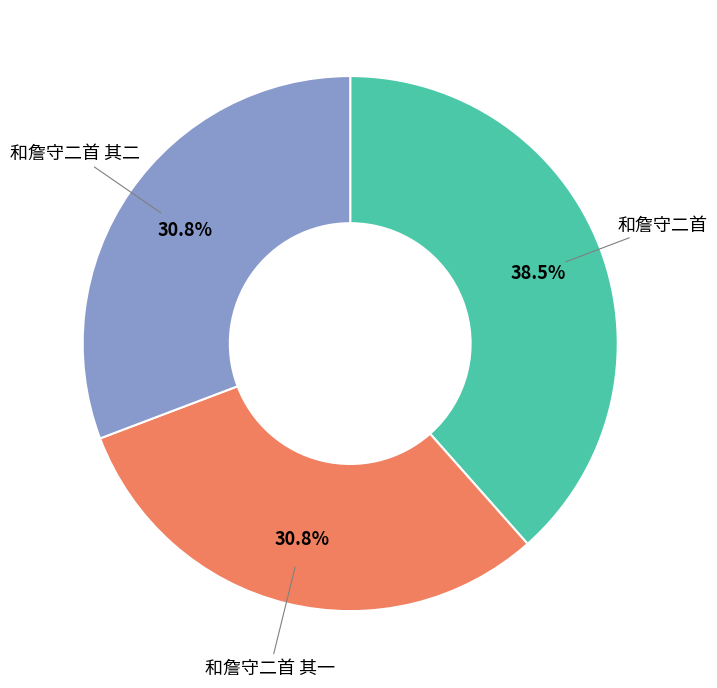

Count the number of slices in the pie.

3